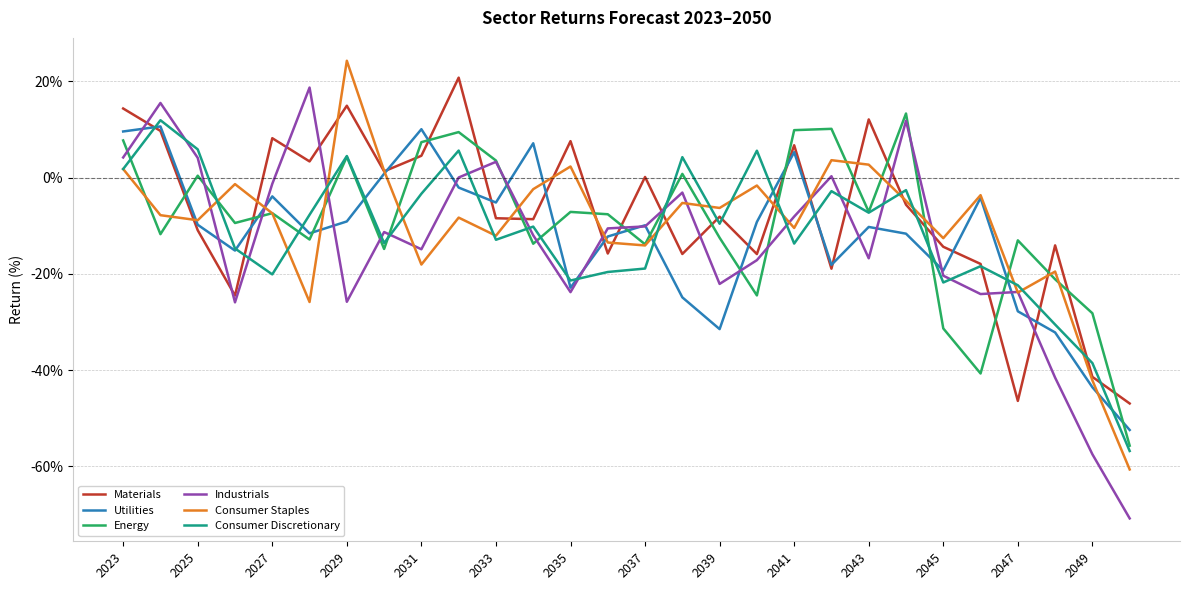

What is the highest value of the Energy series?

13.3